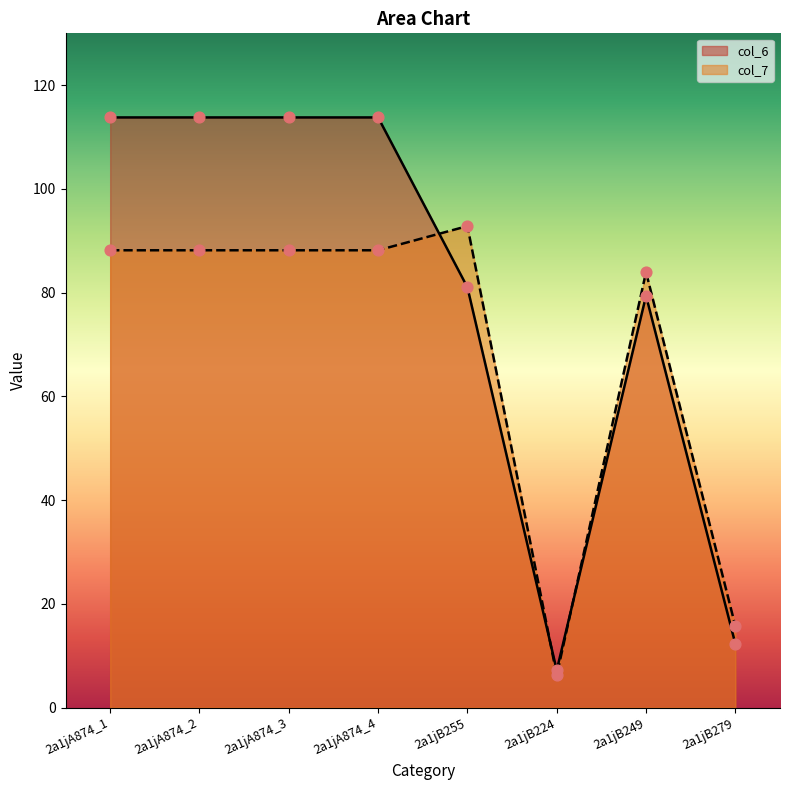

Which series has the largest total across all categories?

col_6